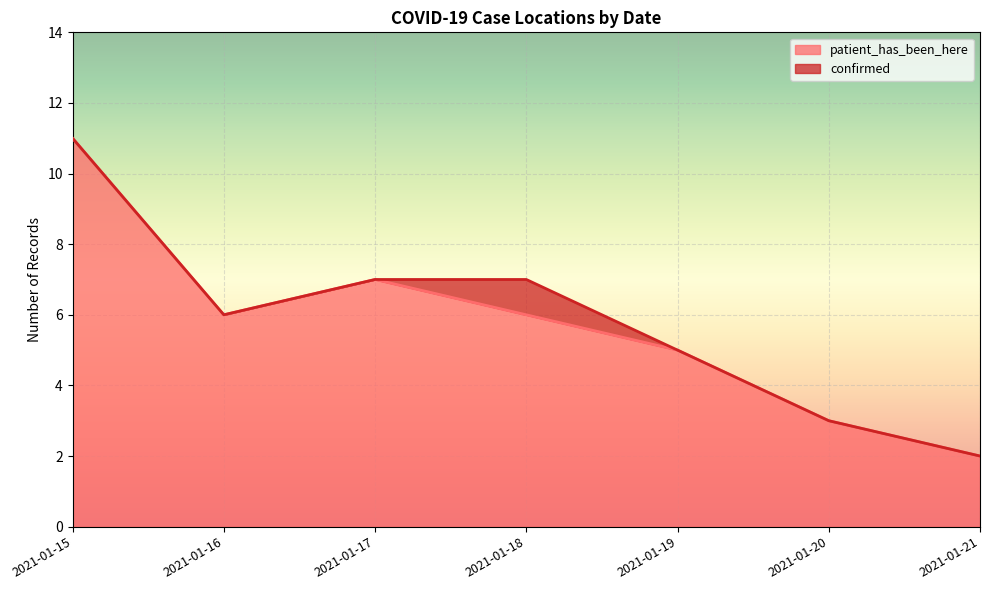

What is the change in value from 2021-01-18 to 2021-01-21?

-4